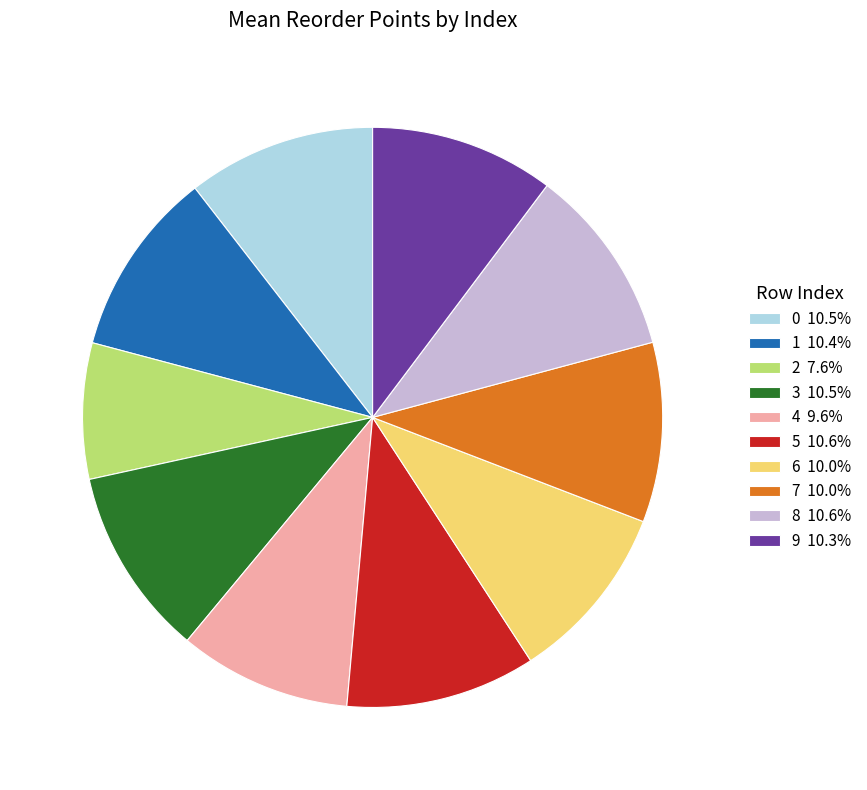

Is there any slice that represents more than half of the pie?

No